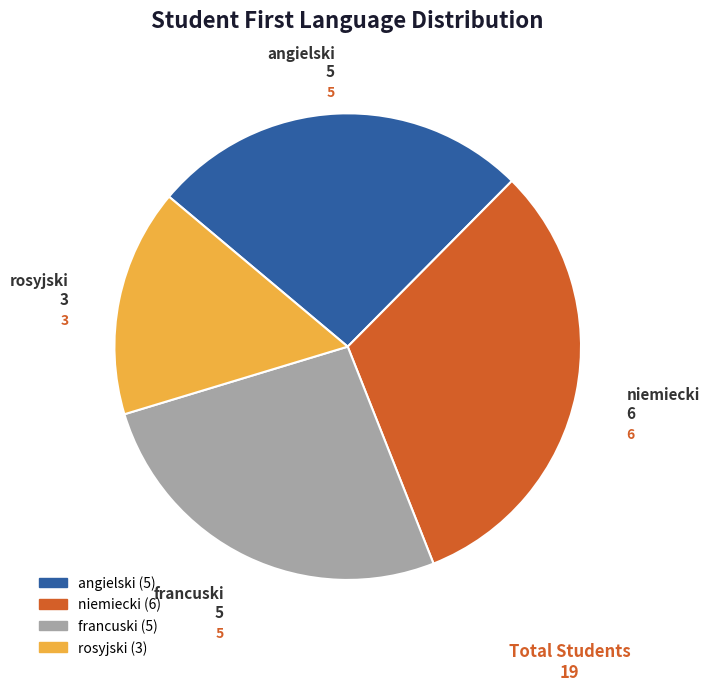

Is there any slice that represents more than half of the pie?

No